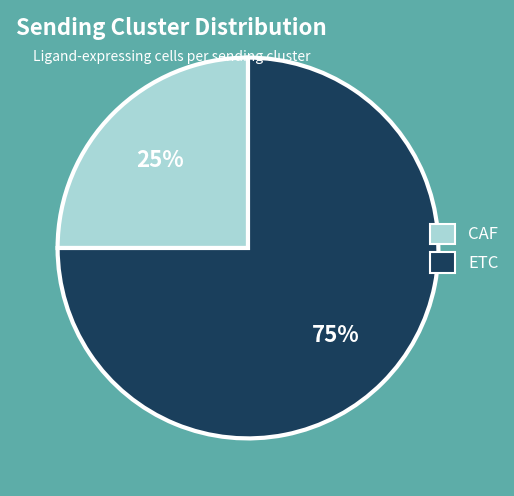

How many slices are in this pie chart?

2